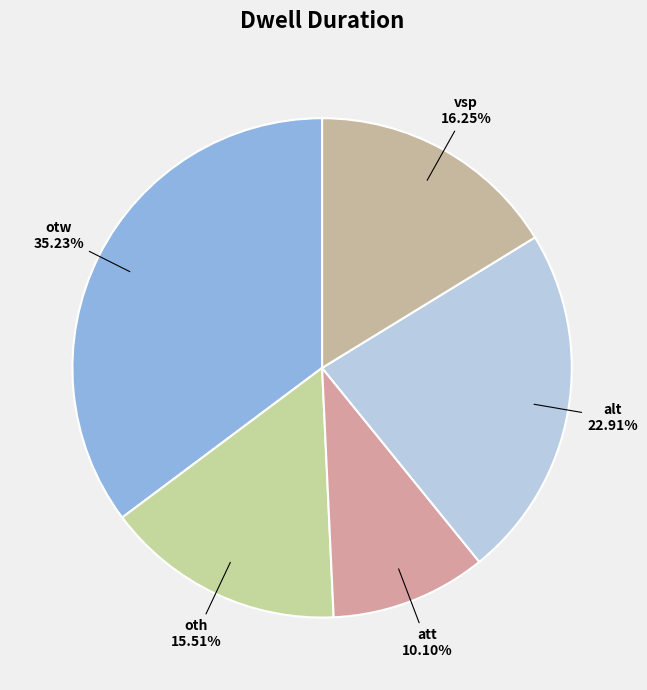

Rank the categories by value from highest to lowest.

otw, alt, vsp, oth, att